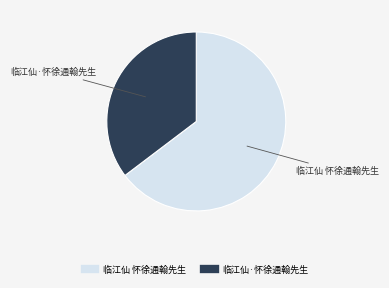

Which category has the biggest portion of the pie?

临江仙 怀徐通翰先生